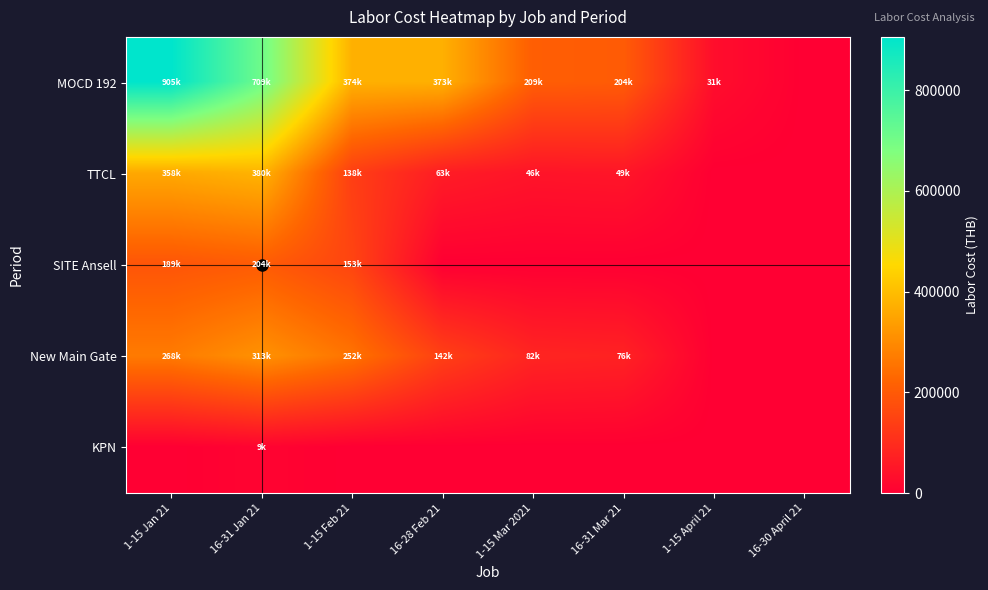

What is the spread (max minus min) of values at 16-31 Mar 21?

204254